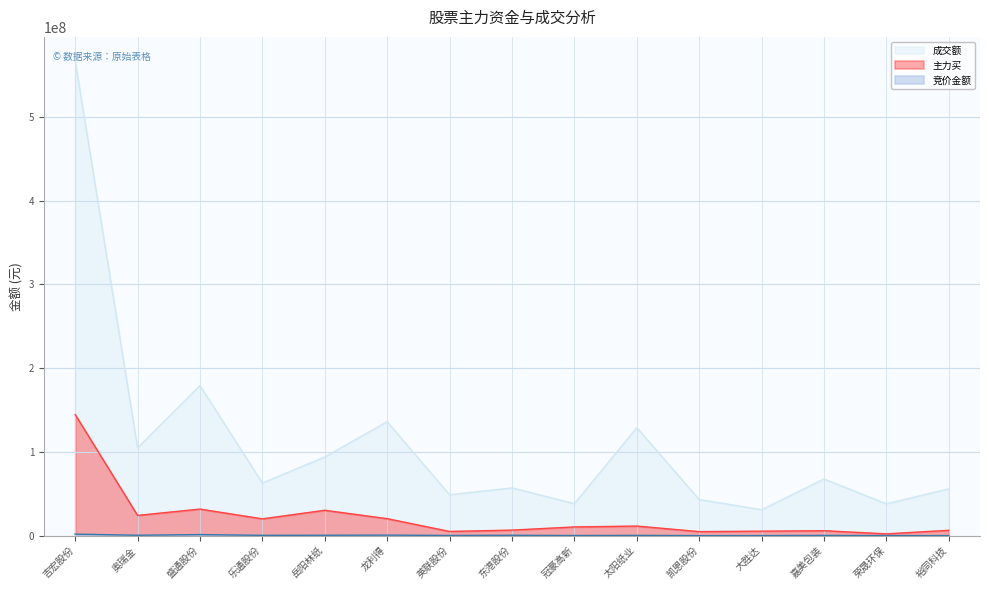

Reading left to right, list all the values displayed in this chart.

竞价金额: 吉宏股份=1789554	奥瑞金=454510	盛通股份=1252686	乐通股份=328659	岳阳林纸=443571	龙利得=603876	英联股份=203000	东港股份=413399	冠豪高新=140365	太阳纸业=301155	凯恩股份=23092	大胜达=69083	嘉美包装=249828	荣晟环保=48507	裕同科技=32630
成交额: 吉宏股份=567254595	奥瑞金=104922585	盛通股份=179183740	乐通股份=62831791	岳阳林纸=93967805	龙利得=136041440	英联股份=48779647	东港股份=57001862	冠豪高新=38193087	太阳纸业=128937993	凯恩股份=43116438	大胜达=30913841	嘉美包装=67677010	荣晟环保=37976208	裕同科技=55883417
主力买: 吉宏股份=144609983	奥瑞金=24159201	盛通股份=31695543	乐通股份=20062445	岳阳林纸=30275948	龙利得=20258815	英联股份=4998607	东港股份=6595584	冠豪高新=10379760	太阳纸业=11429645	凯恩股份=4796664	大胜达=5318708	嘉美包装=5870708	荣晟环保=2113602	裕同科技=6361325